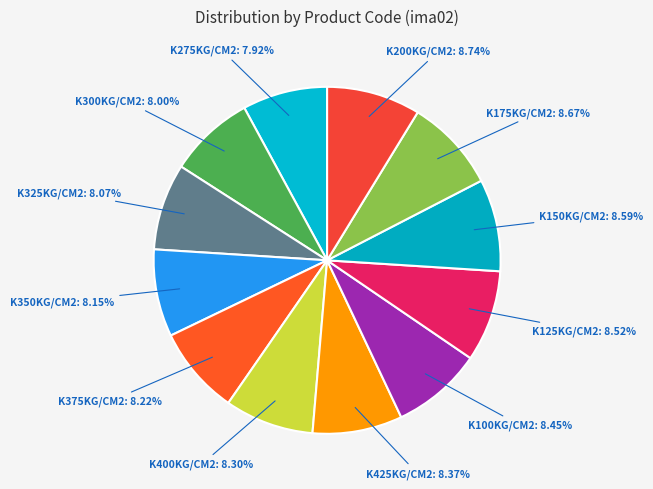

Is the sum of K375KG/CM2: 8.22% and K350KG/CM2: 8.15% greater than half?

No